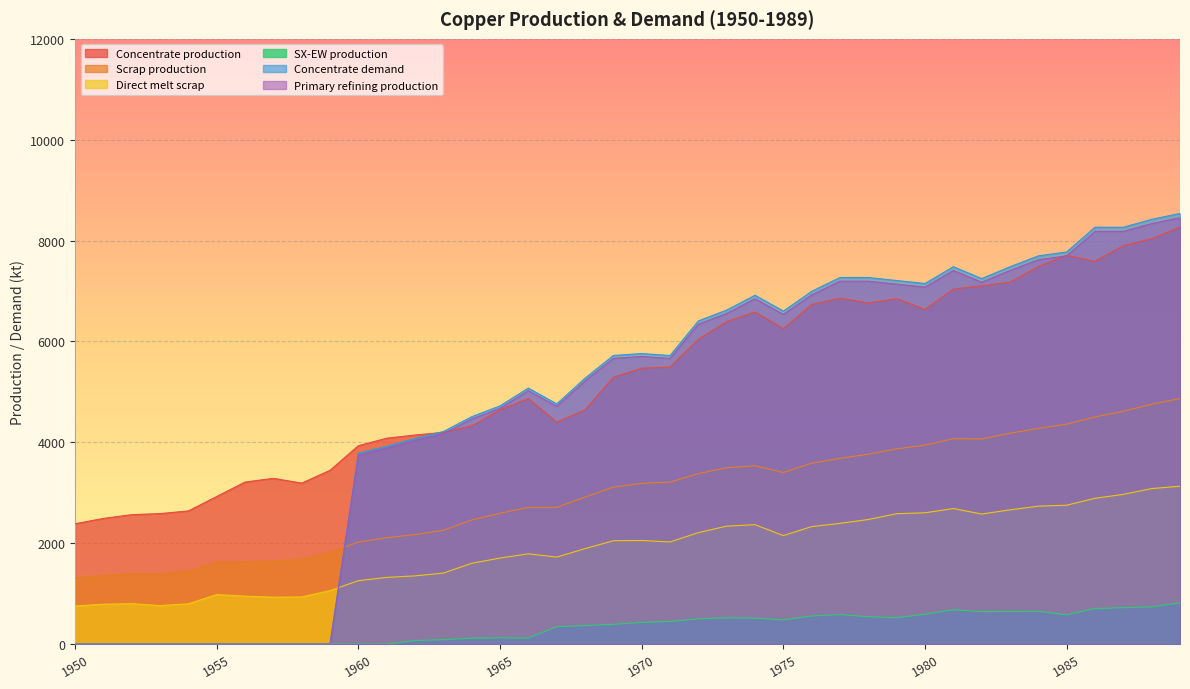

What is the spread (max minus min) of values at 1974?

6402.5